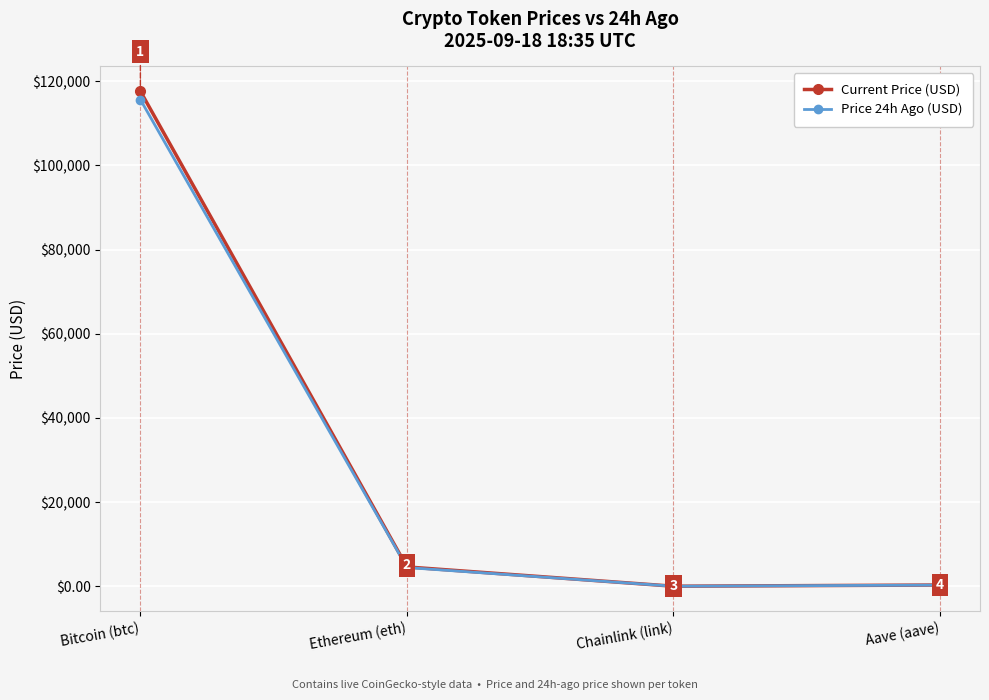

True or false: Current Price (USD) has more than 1 interior local peaks.

False